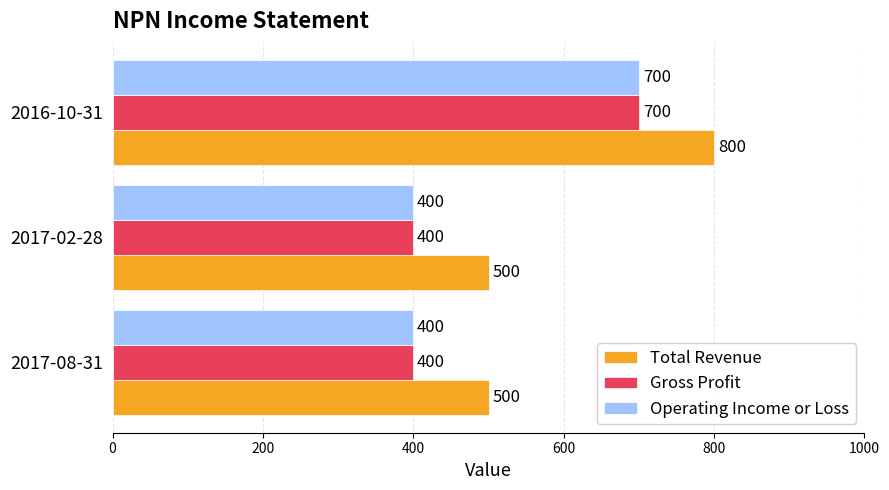

What is the maximum value shown in the chart?

800